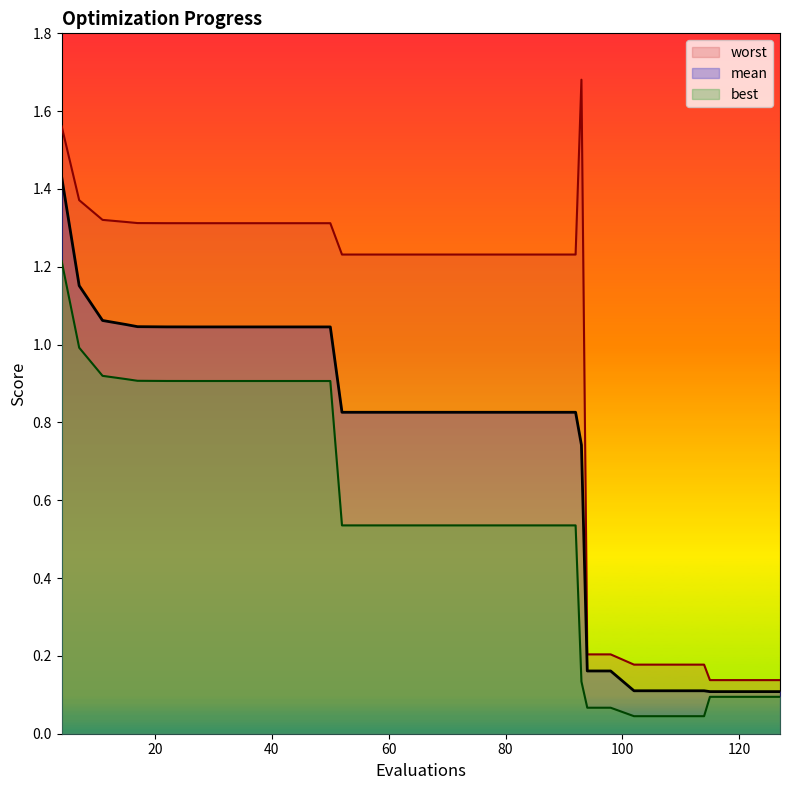

Which series has the largest range (max minus min)?

worst